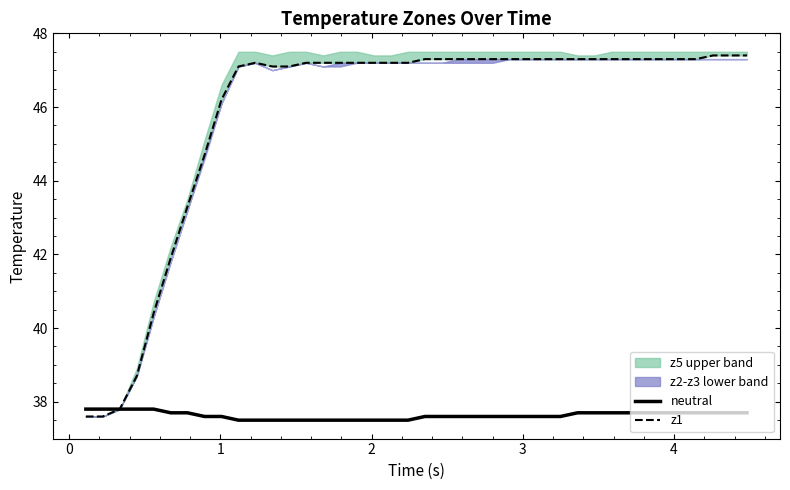

What is the difference between the maximum and minimum values in the z1 series?

9.8